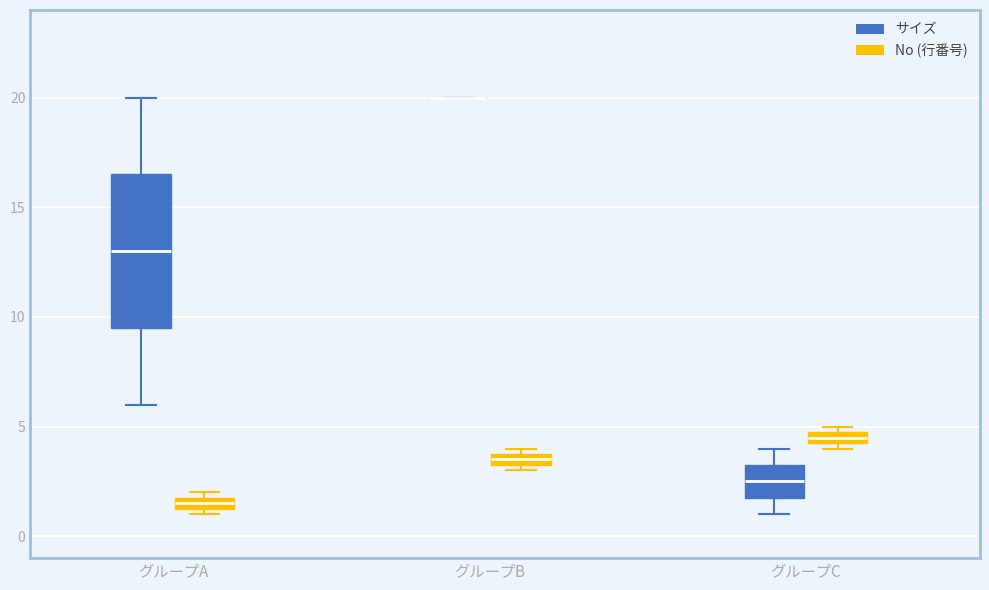

Comparing the boxes themselves (not the whiskers), which one is the tallest?

グループA (サイズ)